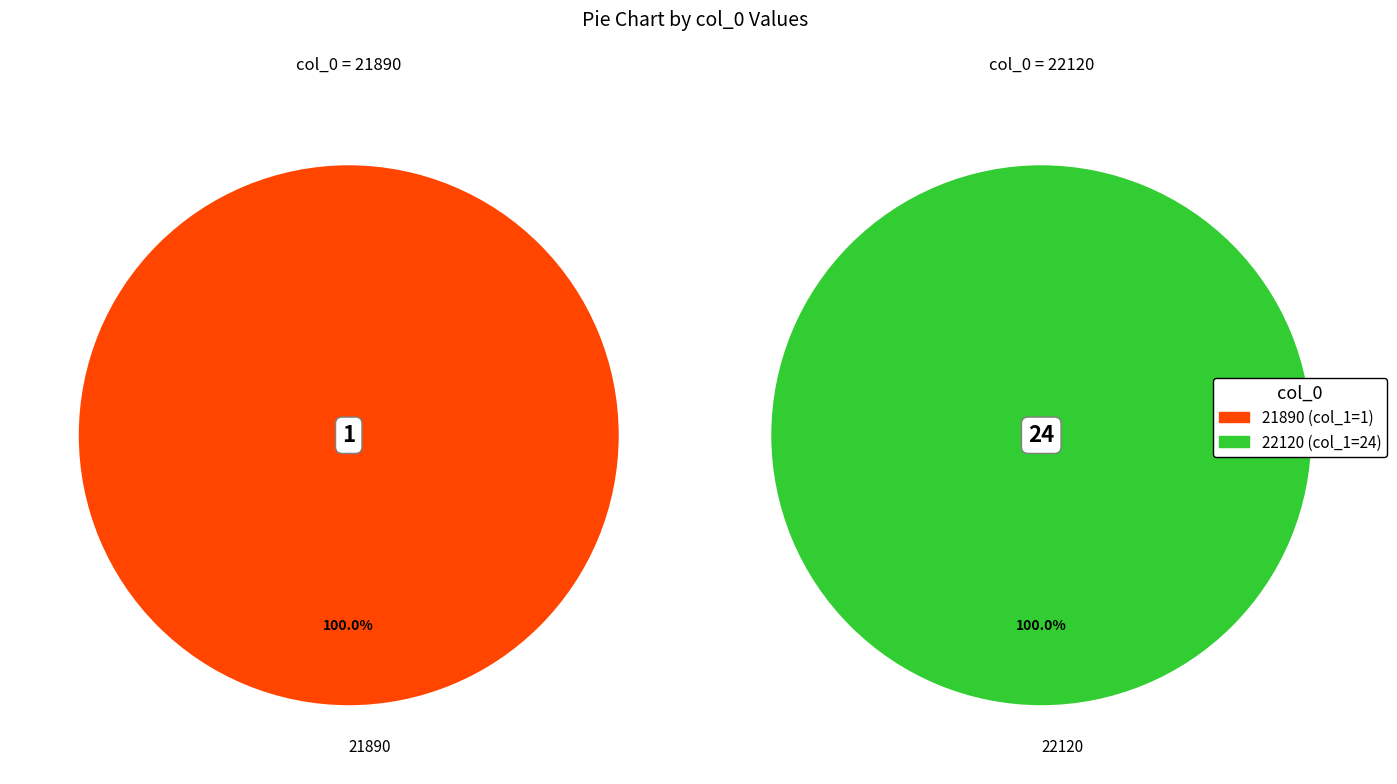

To the nearest percent, what is the difference between the 21890 and 22120 slice percentages?

92%